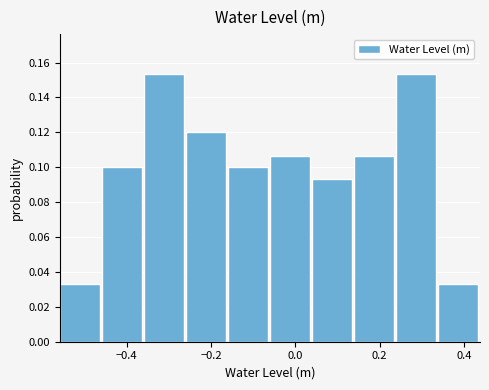

What is the height of the bar covering -0.06 to 0.04 on the x-axis? Neither the bar edges nor the heights are printed on the chart, so give them approximately, as read against the axes.

0.106